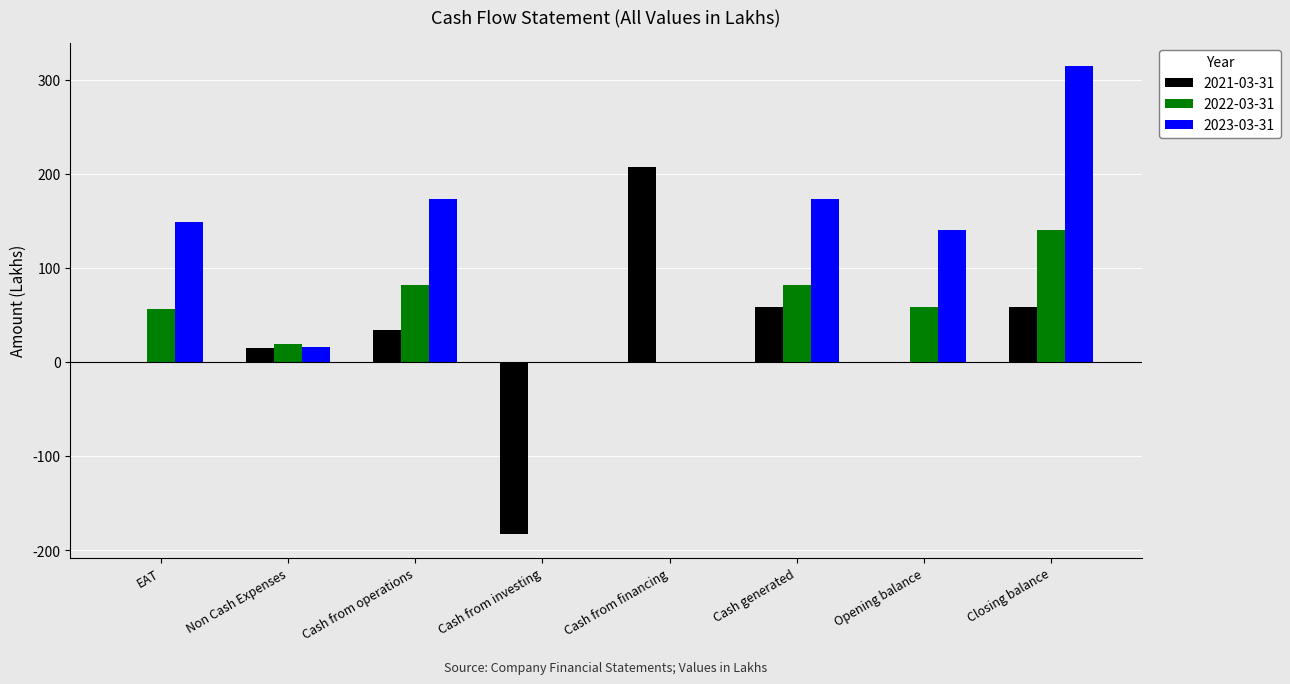

At which category is the sum across all series the highest?

Closing balance